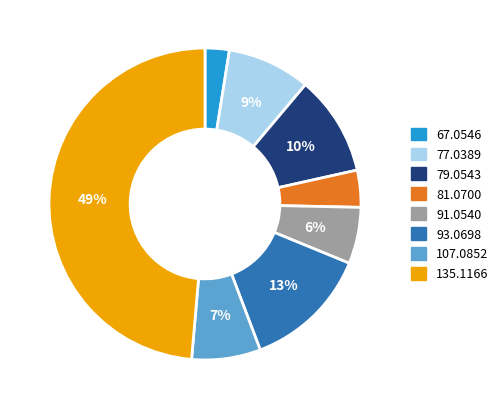

Approximately how many times larger is the value at 107.0852 compared to 79.0543?

0.7